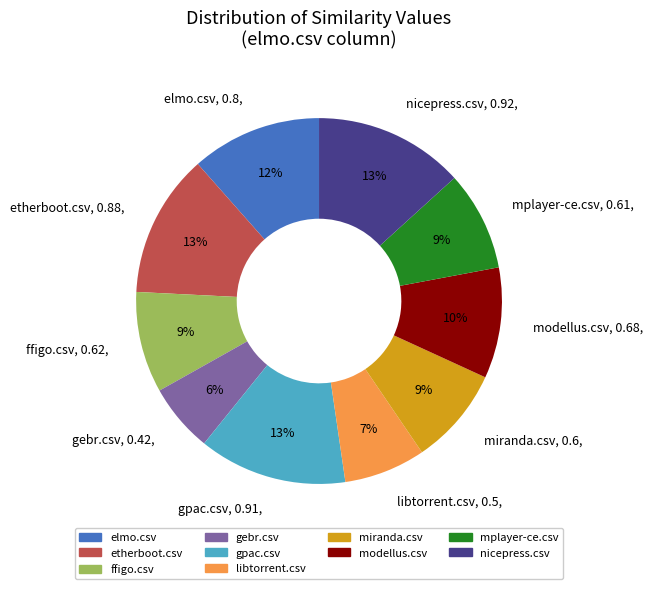

True or false: etherboot.csv, 0.88, accounts for 1% of the total.

False